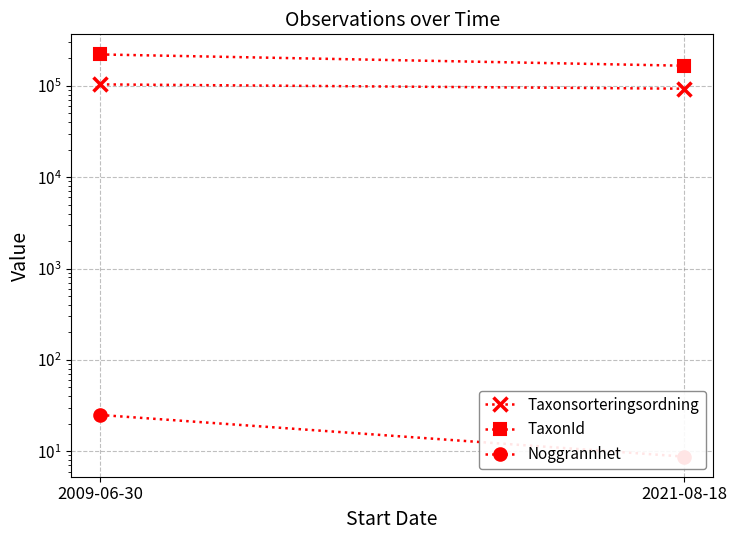

What is the greatest value displayed?

220785.0